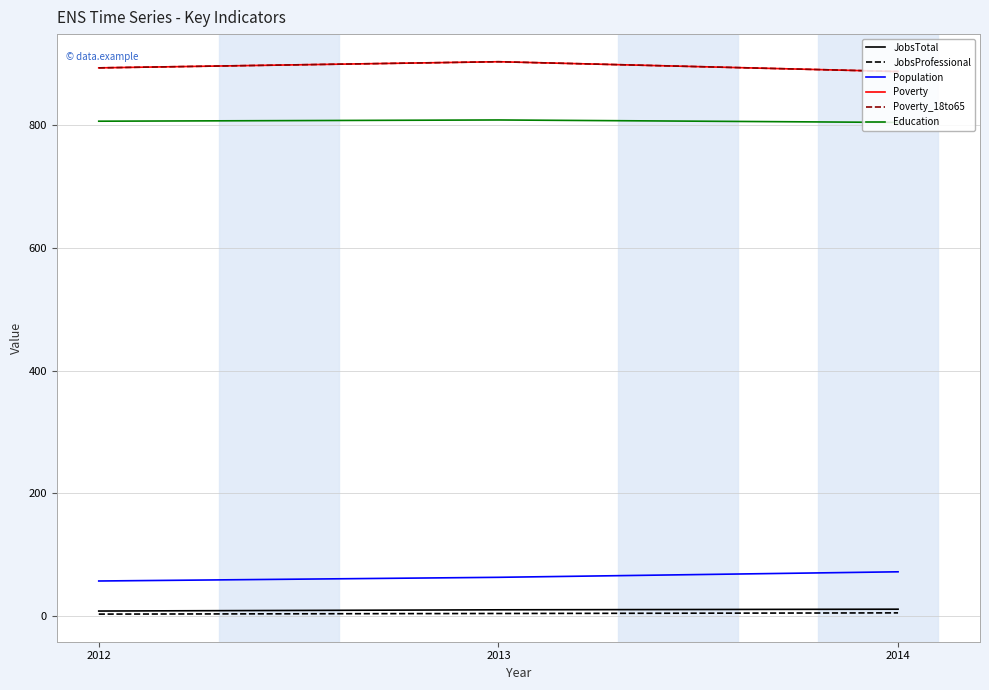

Reading left to right, what are all the values shown in this chart?

JobsTotal: 8	10	11
JobsProfessional: 3	4	5
Population: 57	63	72
Poverty: 894	904	888
Poverty_18to65: 894	904	888
Education: 807	809	805